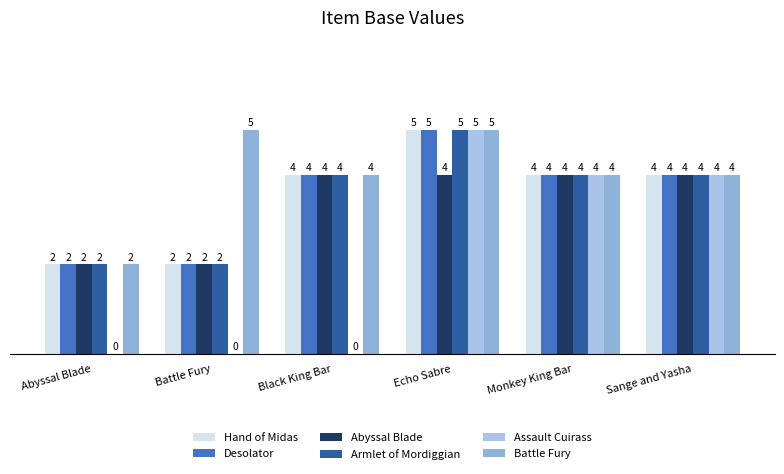

Read the Abyssal Blade value at Echo Sabre.

4